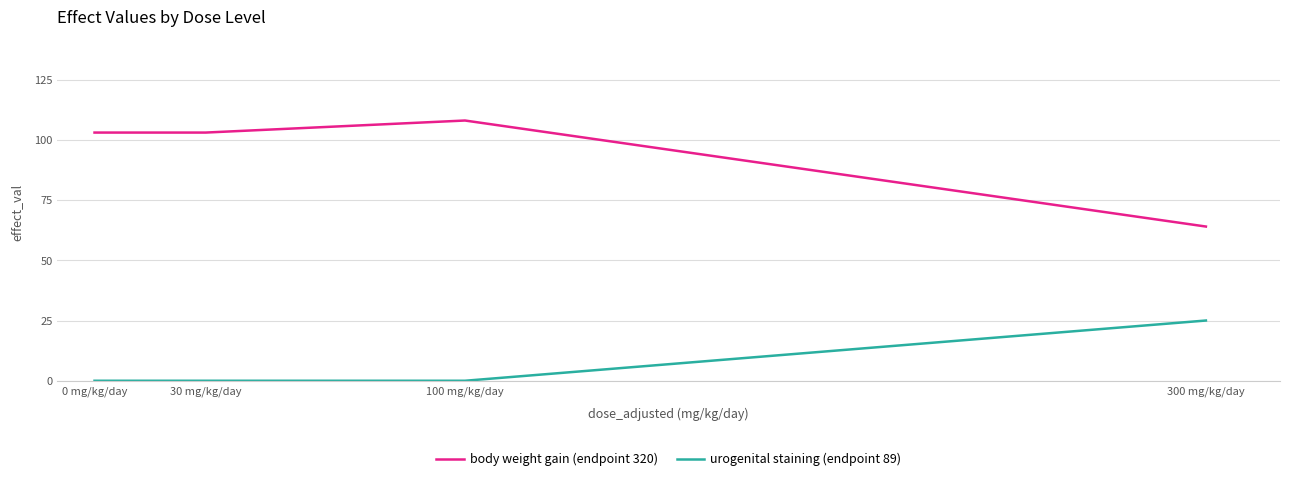

The value of urogenital staining (endpoint 89) at 100 mg/kg/day is 17. True or false?

False